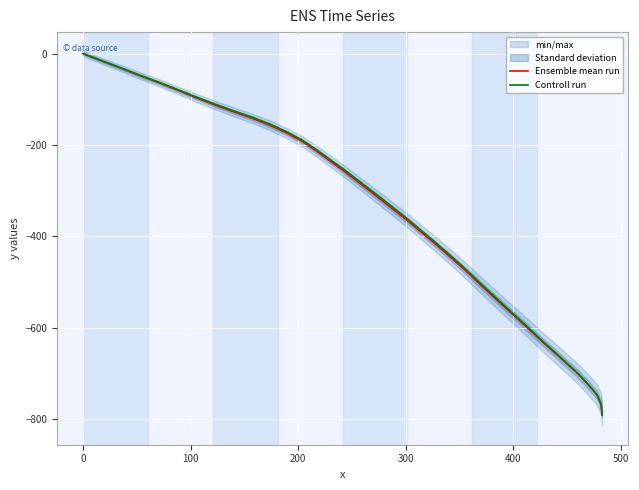

What is the minimum value for Ensemble mean run?

-791.5